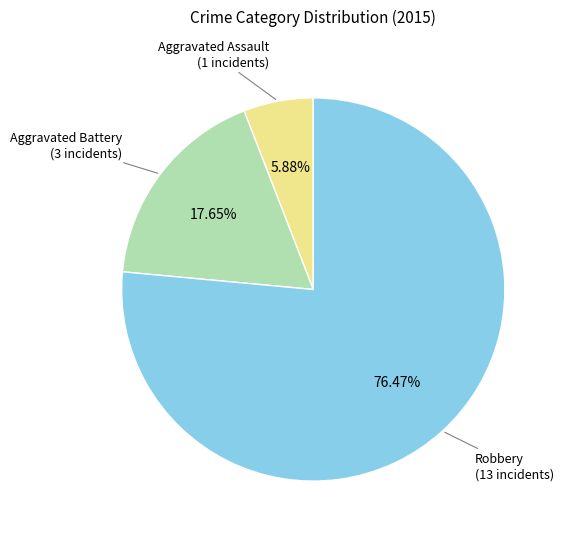

Is it true that Robbery is 76% of the pie?

True